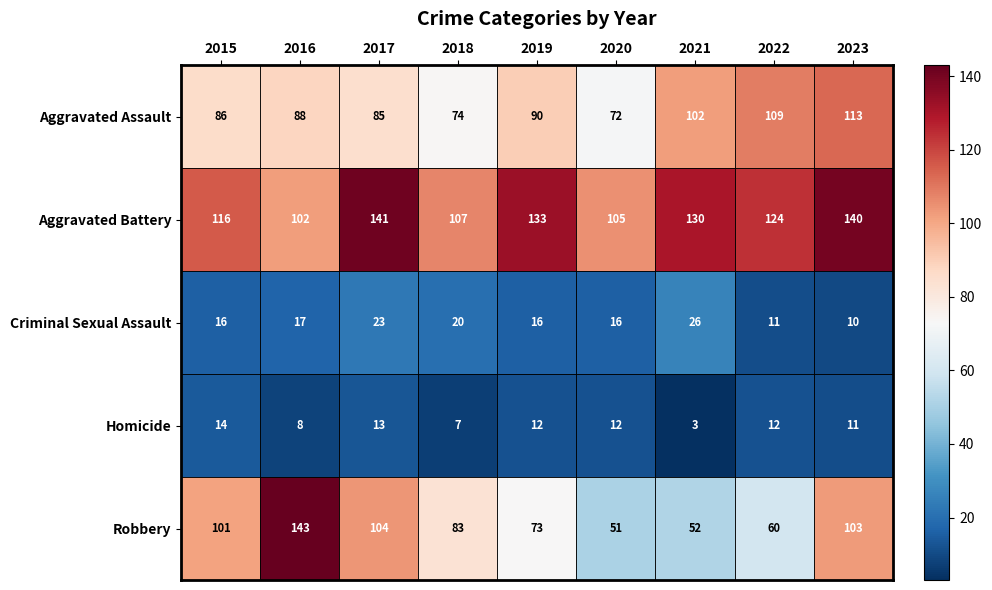

Rank the series by their maximum value, from lowest to highest.

Homicide, Criminal Sexual Assault, Aggravated Assault, Aggravated Battery, Robbery